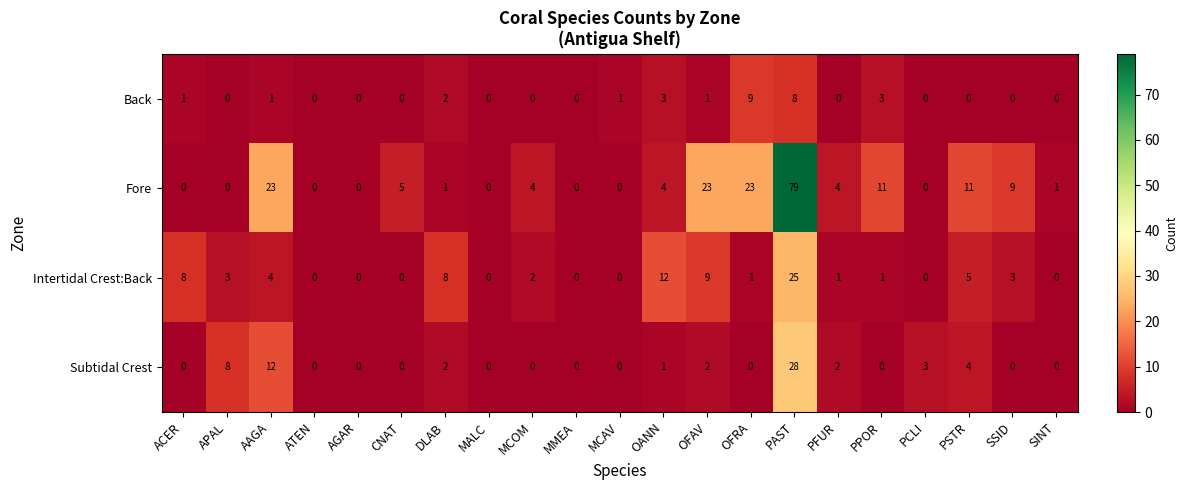

Between DLAB and PSTR, which series saw the biggest shift?

Fore